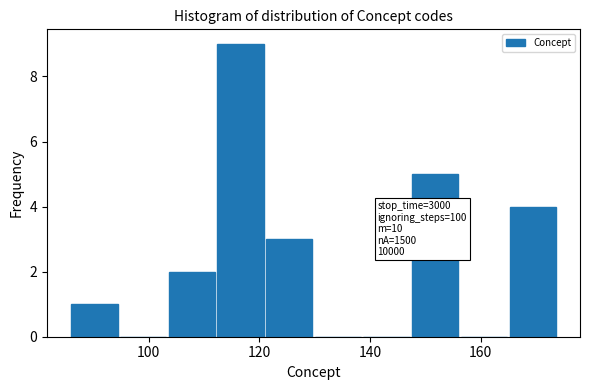

Over which range of the x-axis is the bar tallest?

112.4 to 121.2